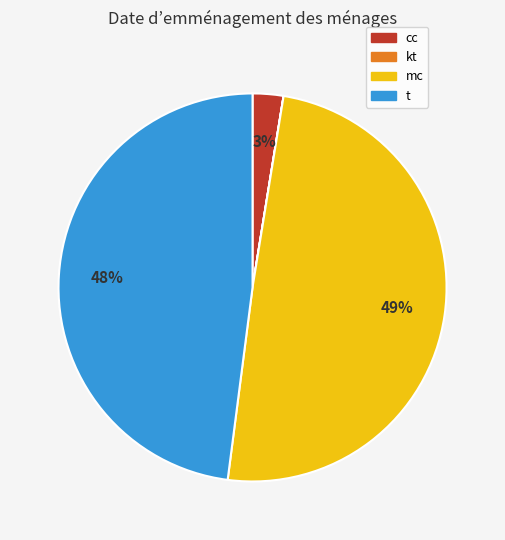

Between cc and t, which is larger?

t